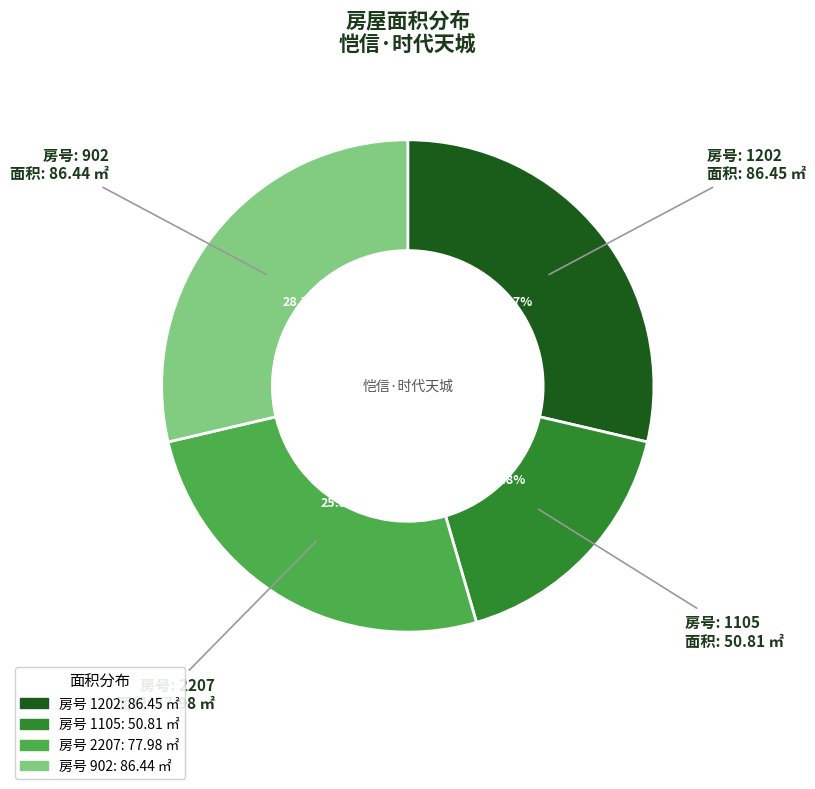

Is there any slice that represents more than half of the pie?

No